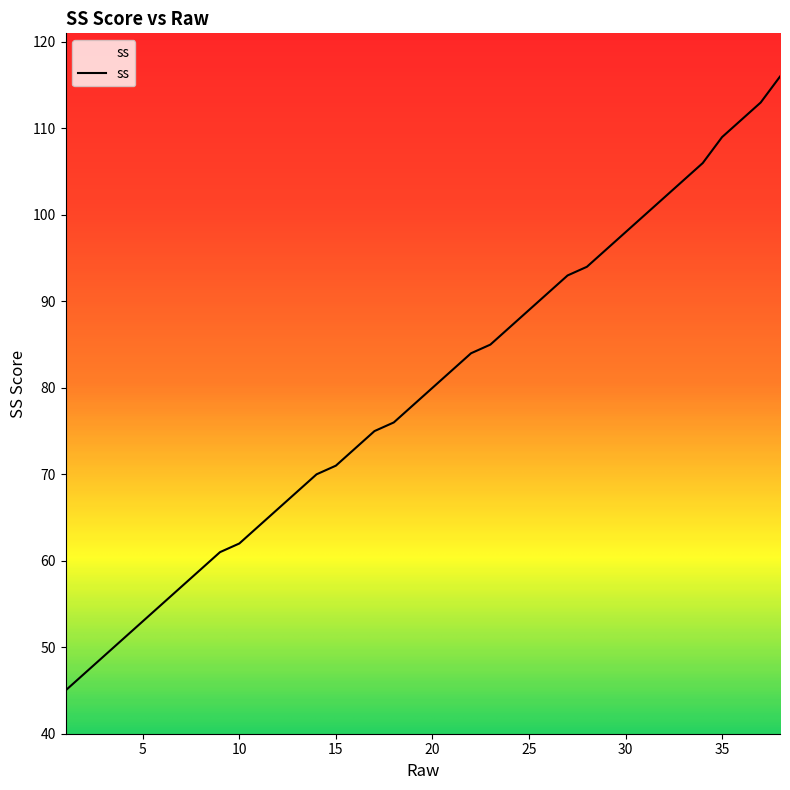

What is the smallest value displayed?

45